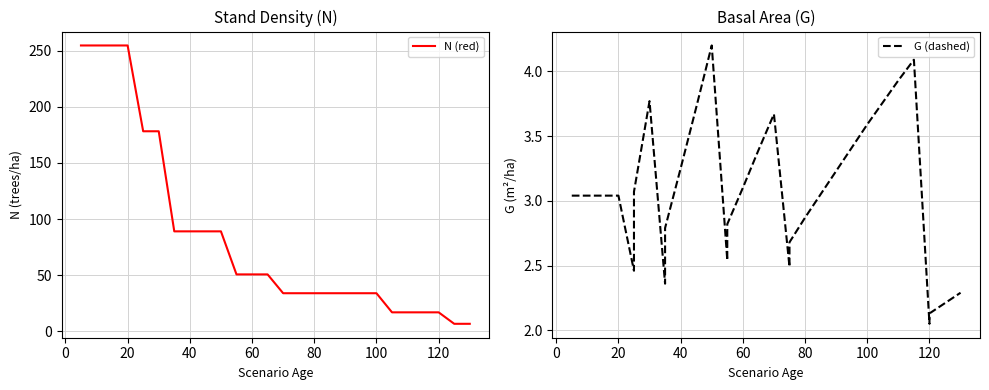

Is the value of N (red) at 29 greater than the value of G (dashed) at 30?

Yes